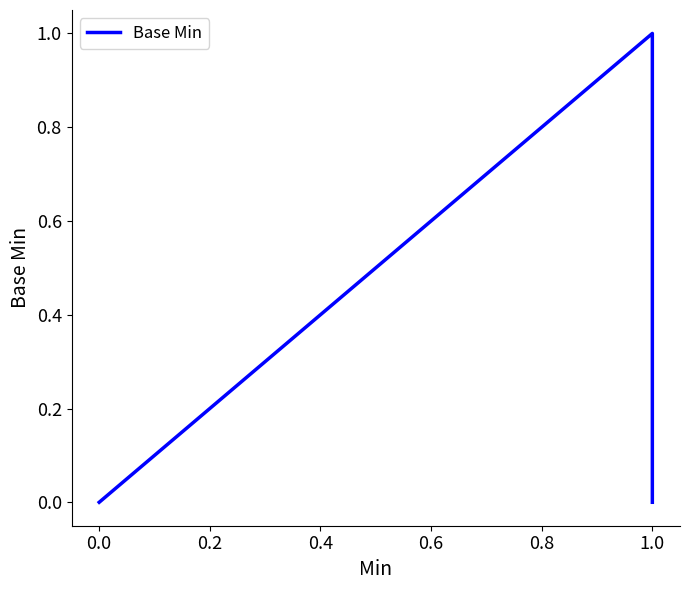

What is the greatest value displayed?

1